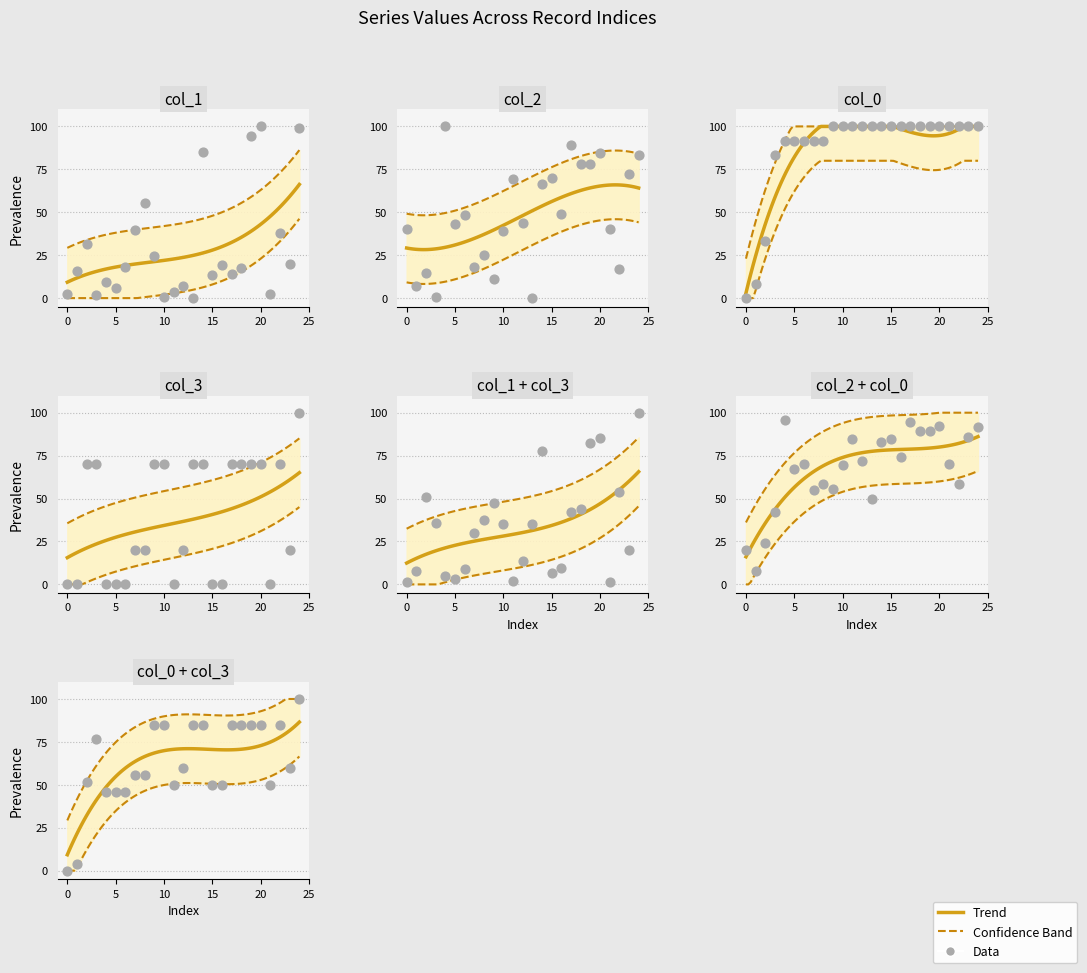

Which series contains the lowest Y value?

col_1